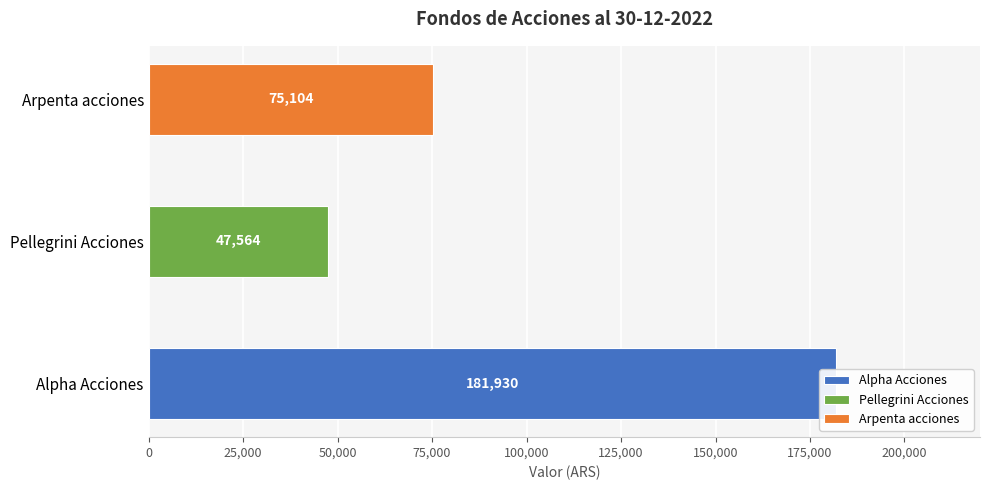

What is the label of the 2nd bar from the right?

Pellegrini Acciones